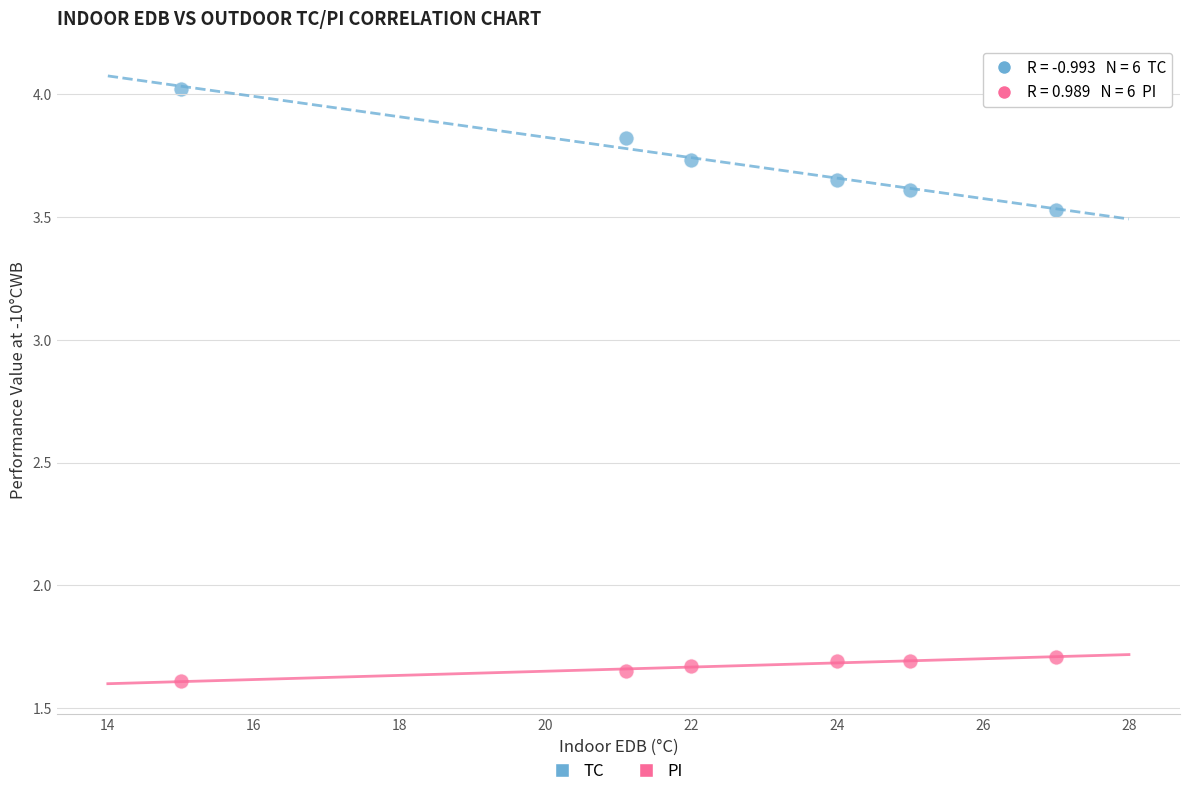

Across all data points, what is the average X value?

22.3